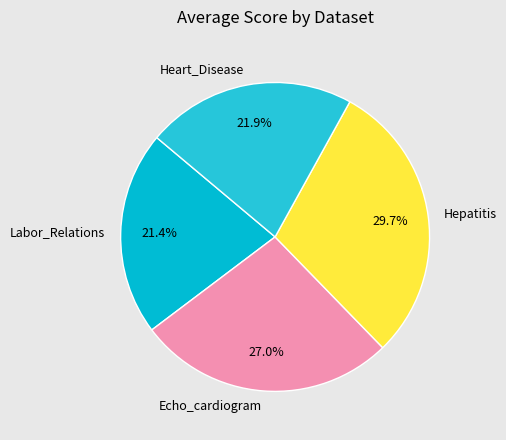

Which category has the biggest portion of the pie?

Hepatitis